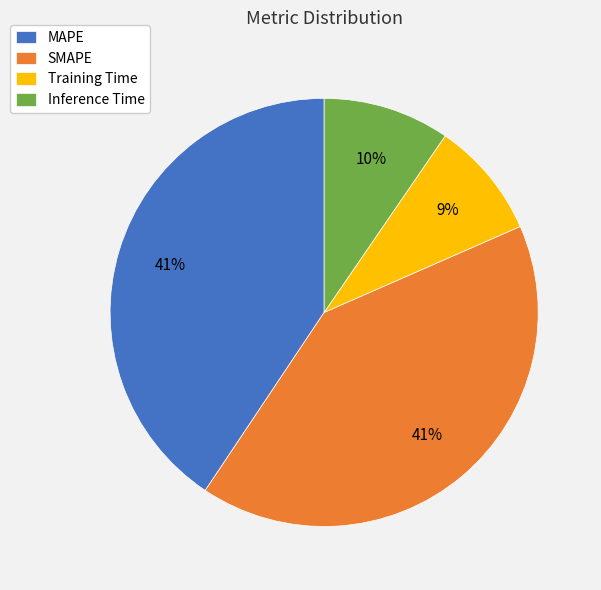

How many segments does this pie chart have?

4